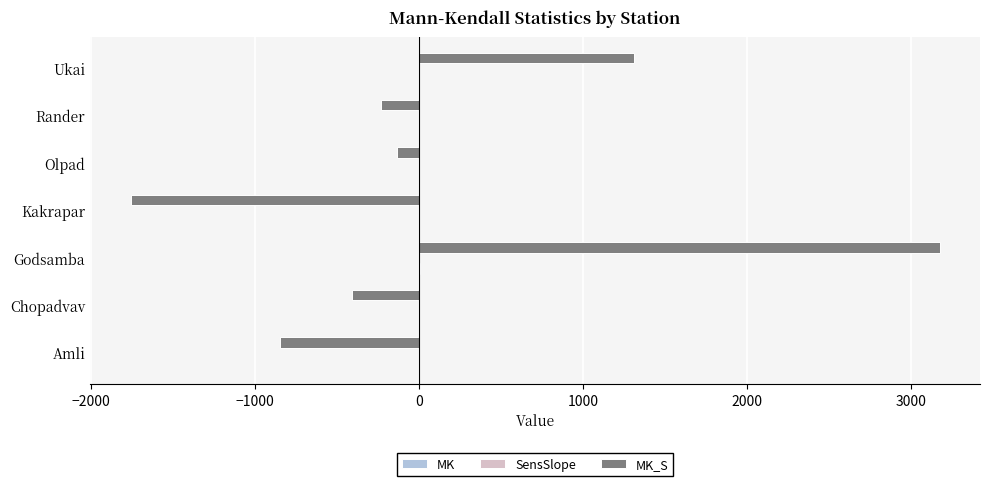

Count the number of data series in this chart.

3